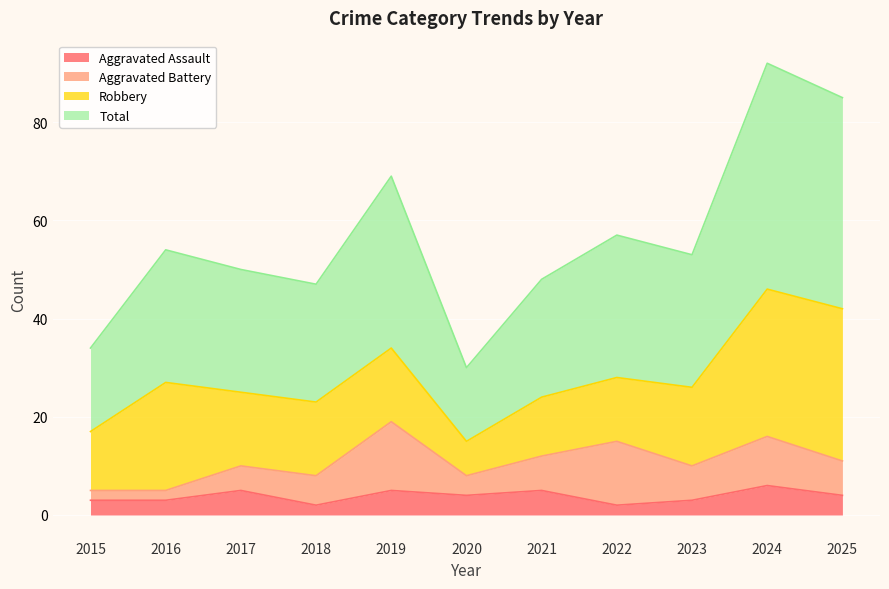

True or false: Total has a value of 92 at 2024.

True